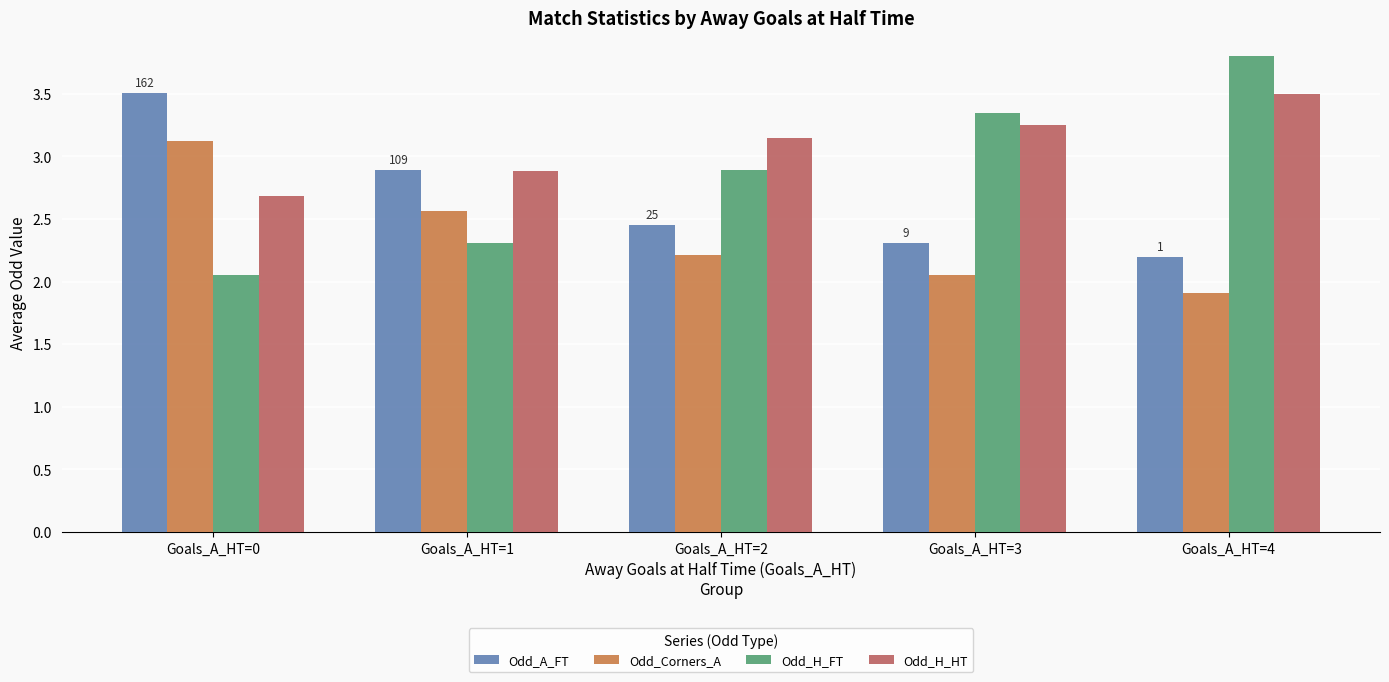

What is the average value of the Odd_Corners_A series?

2.4